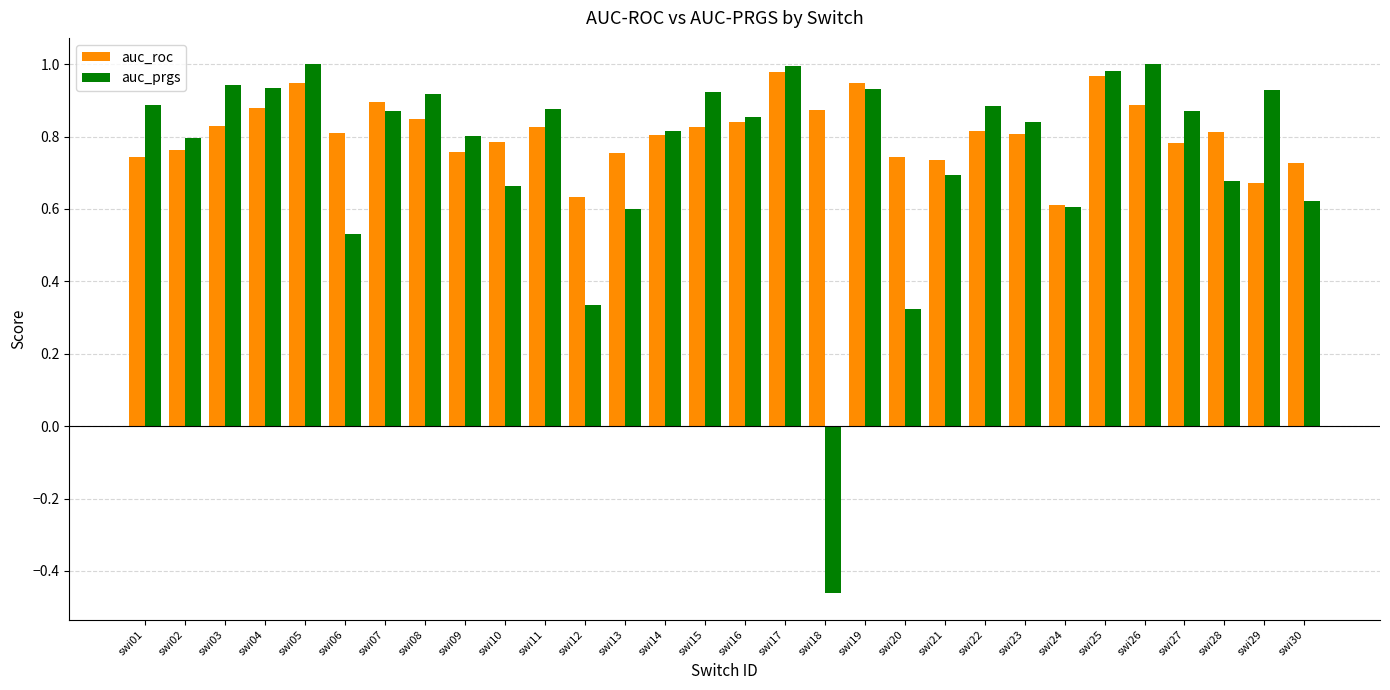

What is the total value across all series at swi09?

1.6